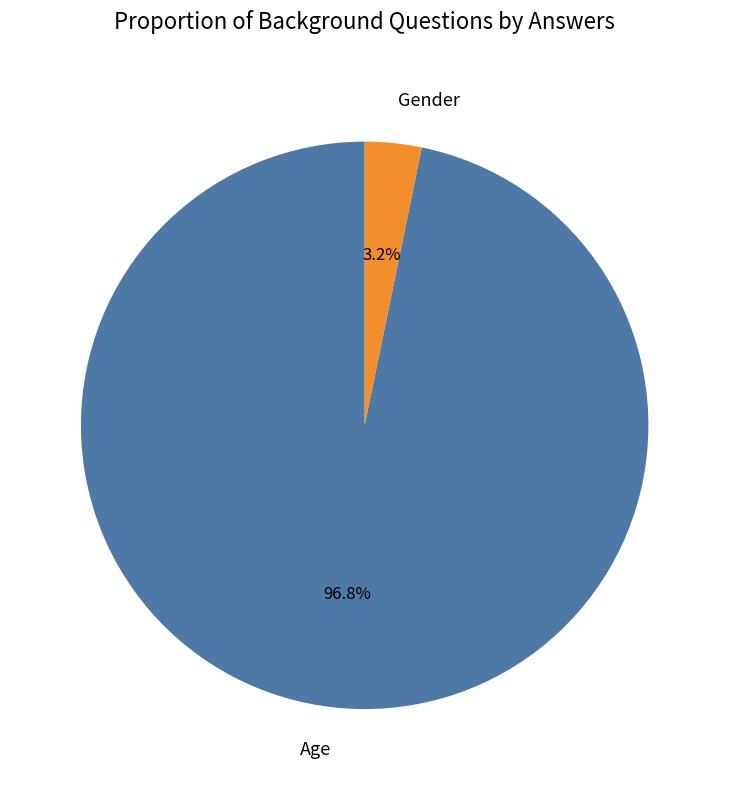

What percentage is the Age slice, to the nearest percent?

97%